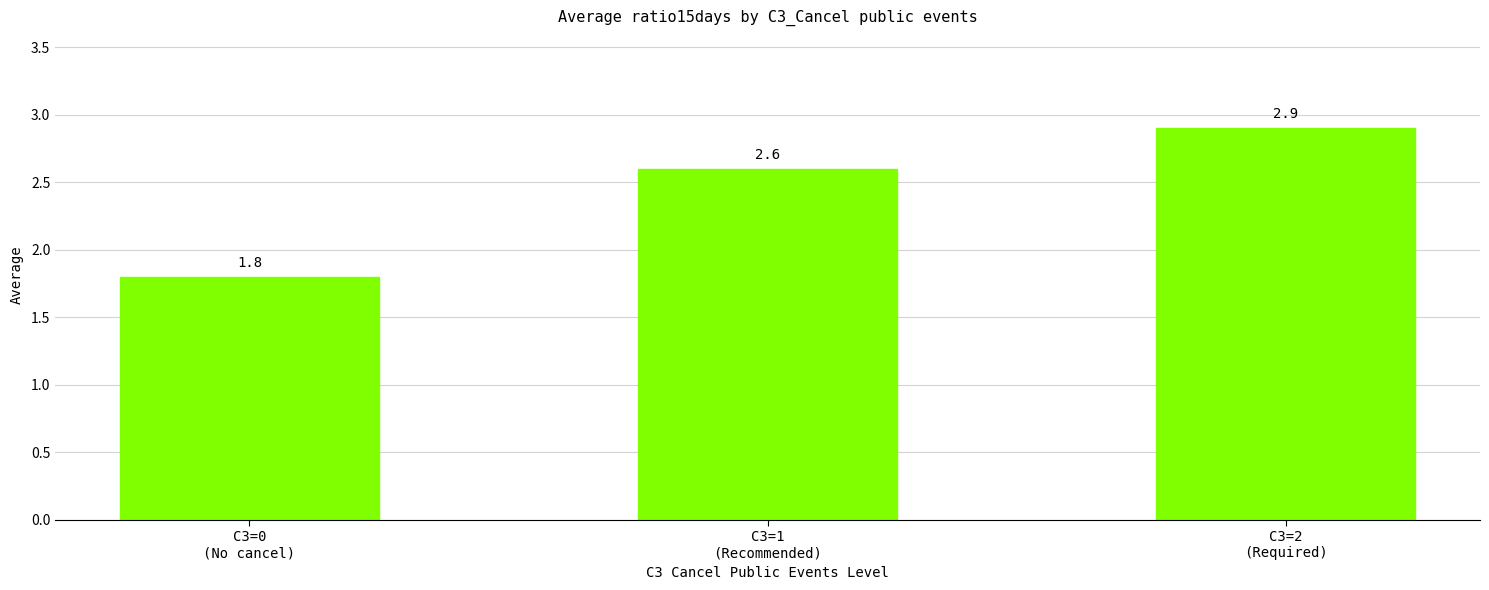

Are the bars grouped side by side (vs. stacked)?

No